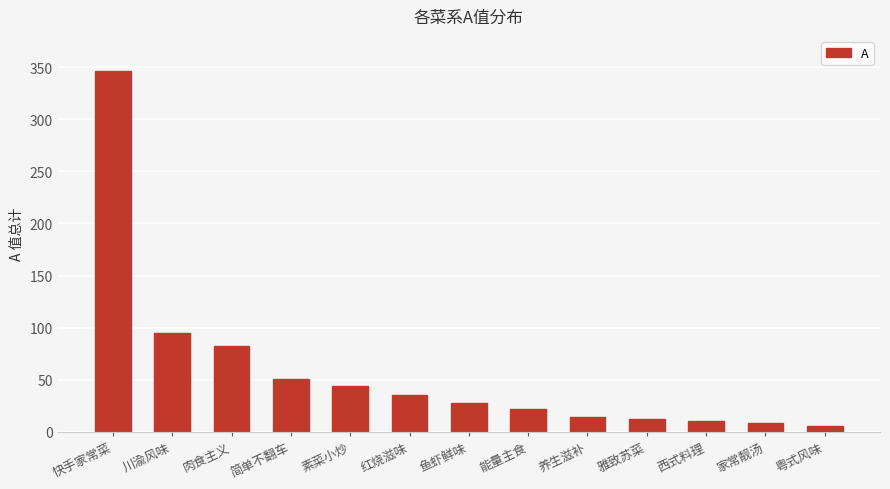

What is the label of the 10th bar from the left?

雅致苏菜